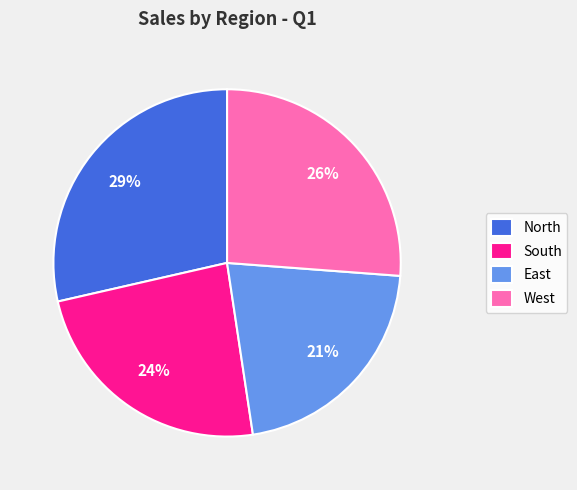

Count the number of slices in the pie.

4